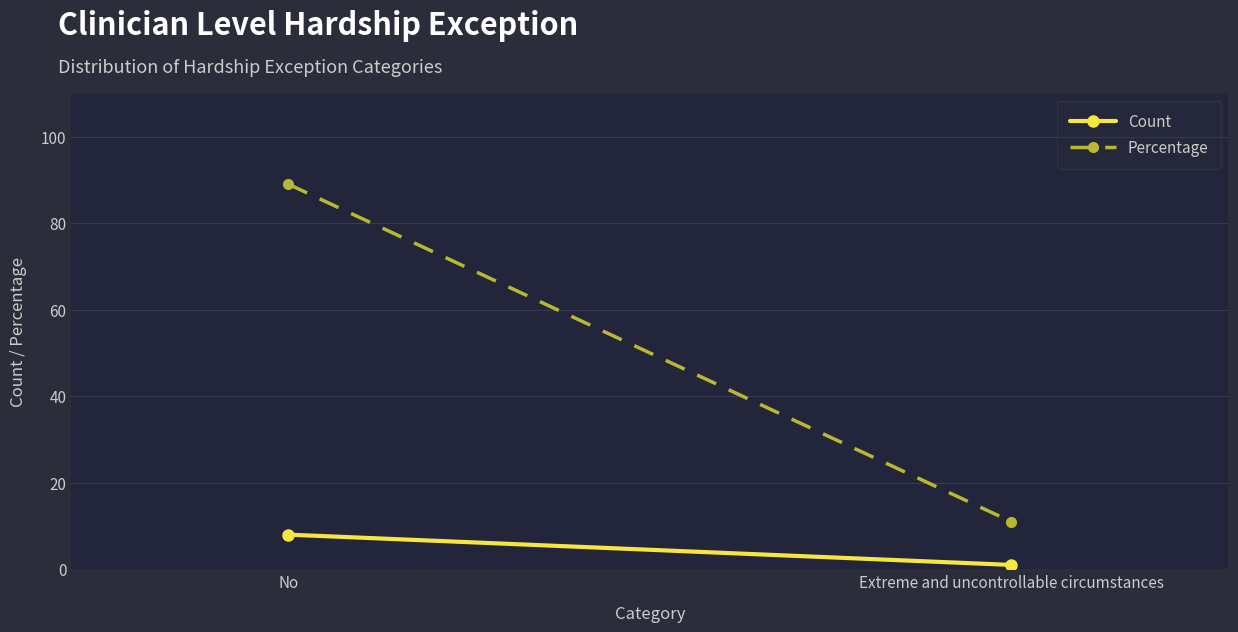

How many lines are shown in the chart?

2